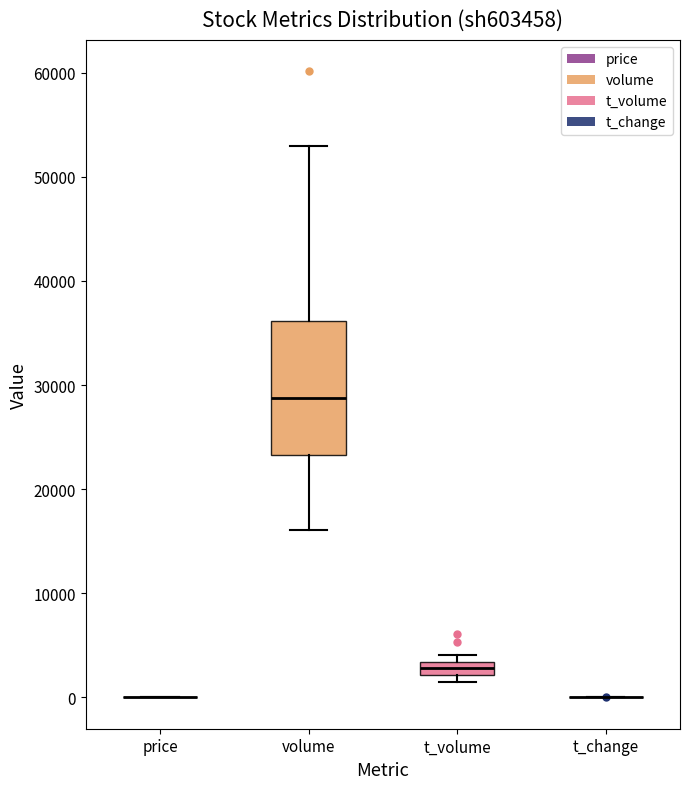

Comparing the boxes themselves (not the whiskers), which one is the tallest?

volume